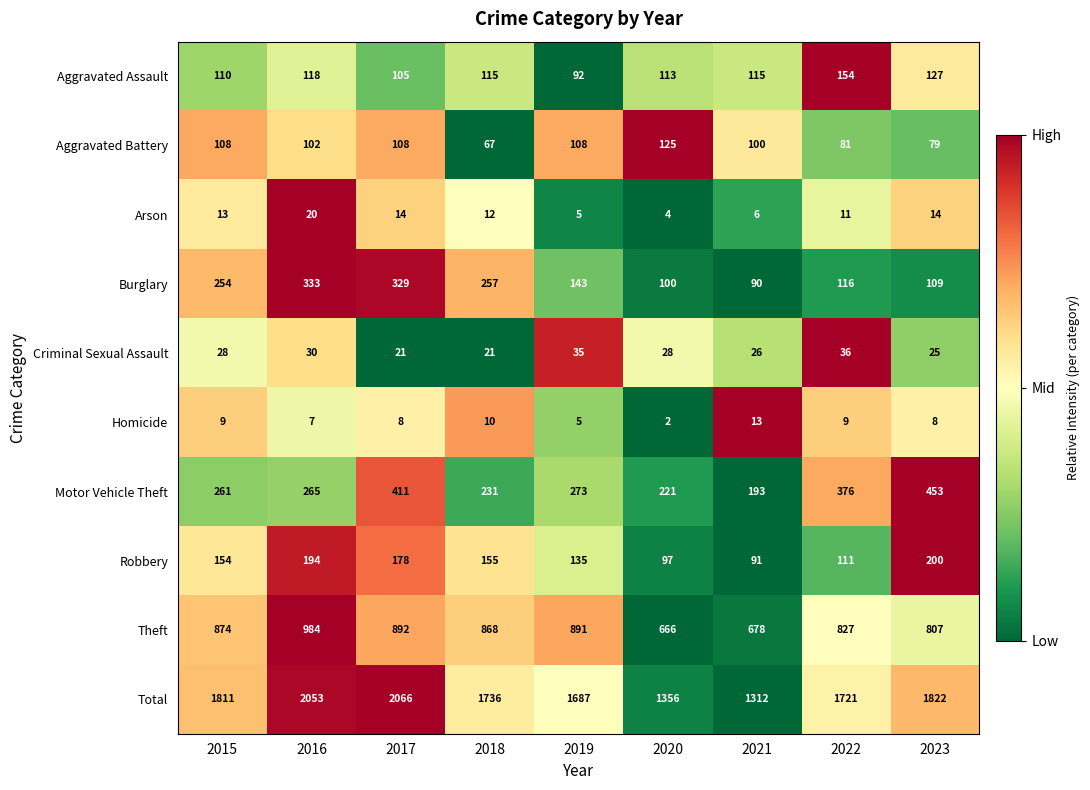

What is the total value across all series at 2018?

3472